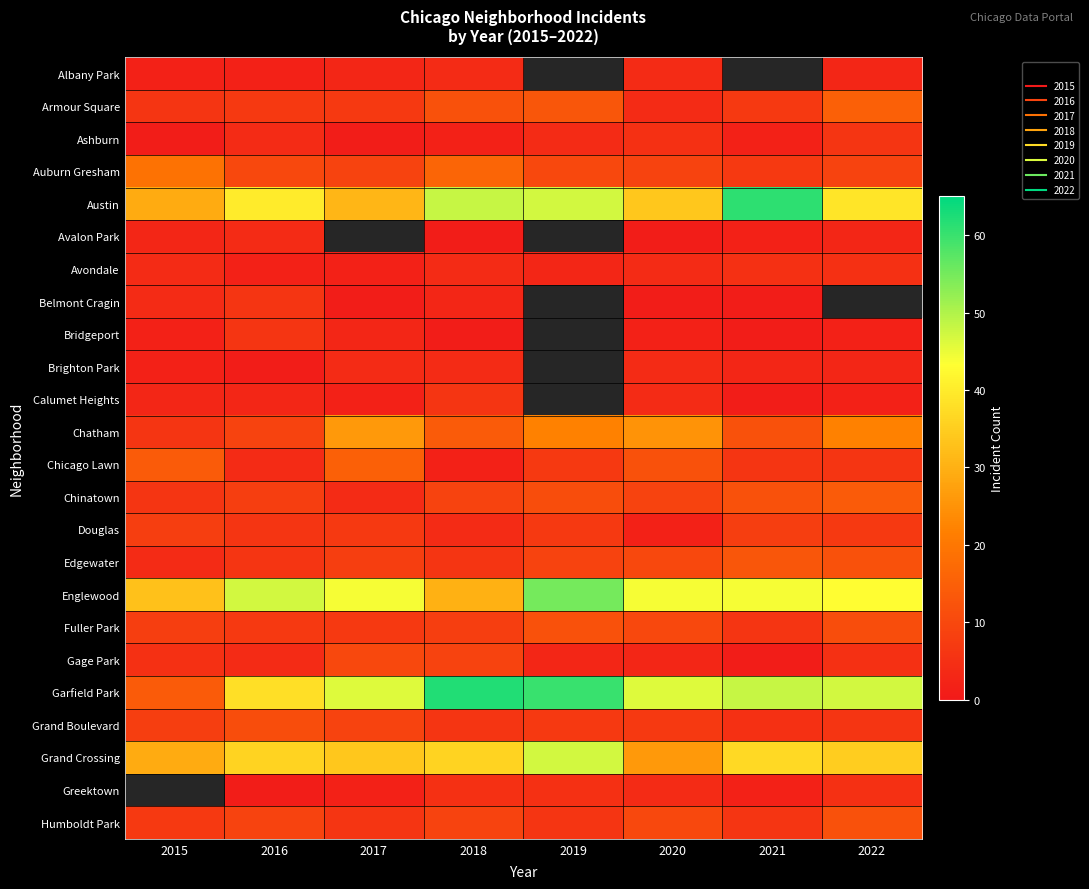

At which category is the sum across all series the highest?

2018